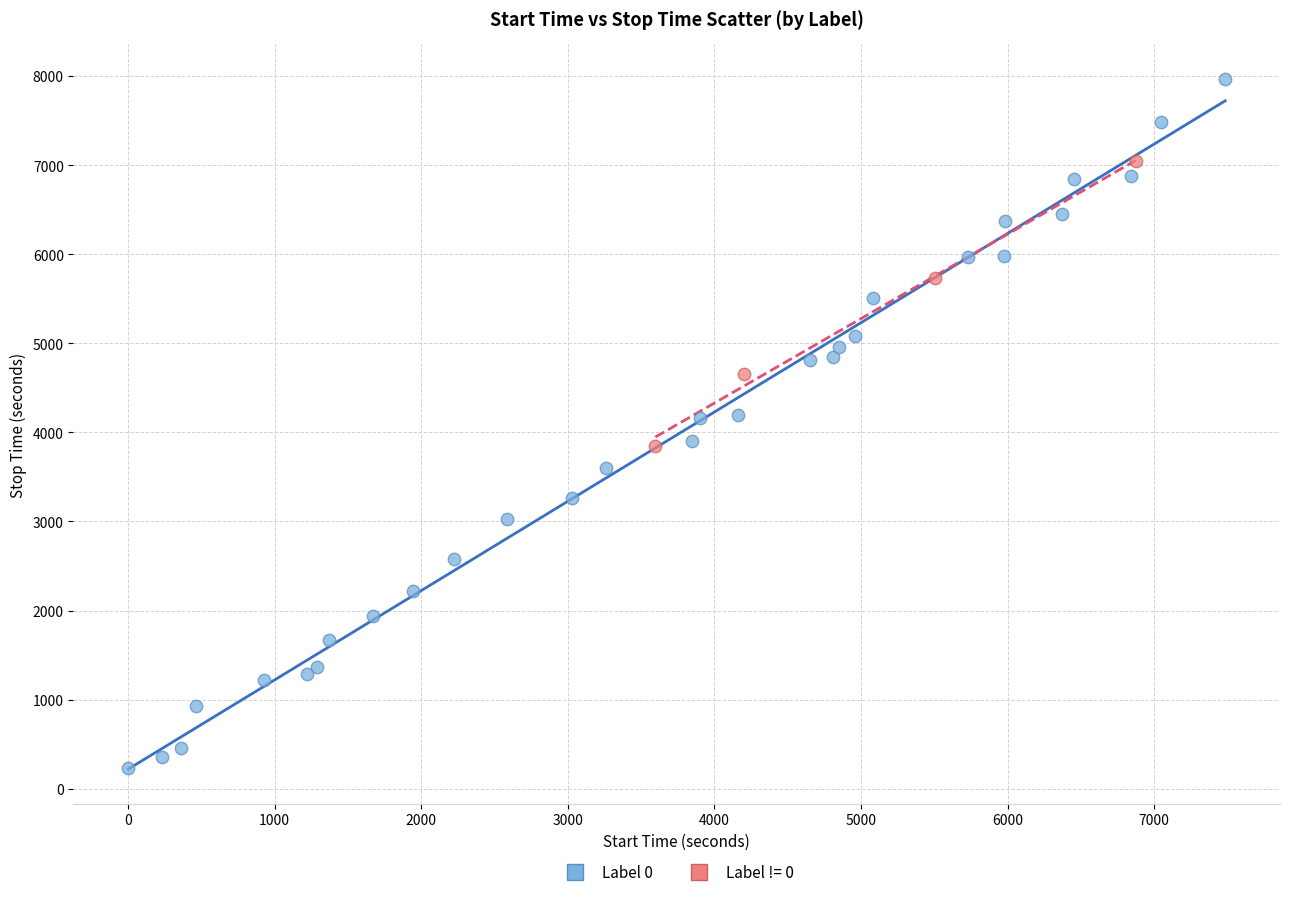

Which series reaches the minimum Y coordinate?

Label 0